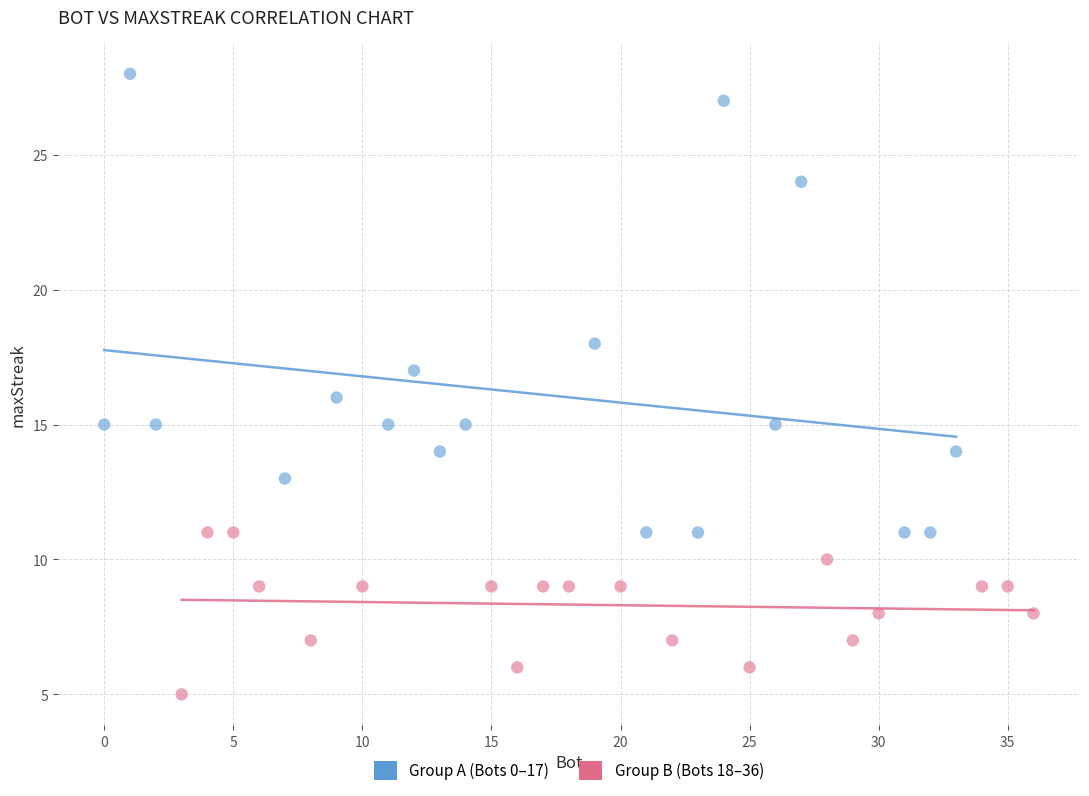

Which series has the widest spread of Y values?

Group A (Bots 0–17)